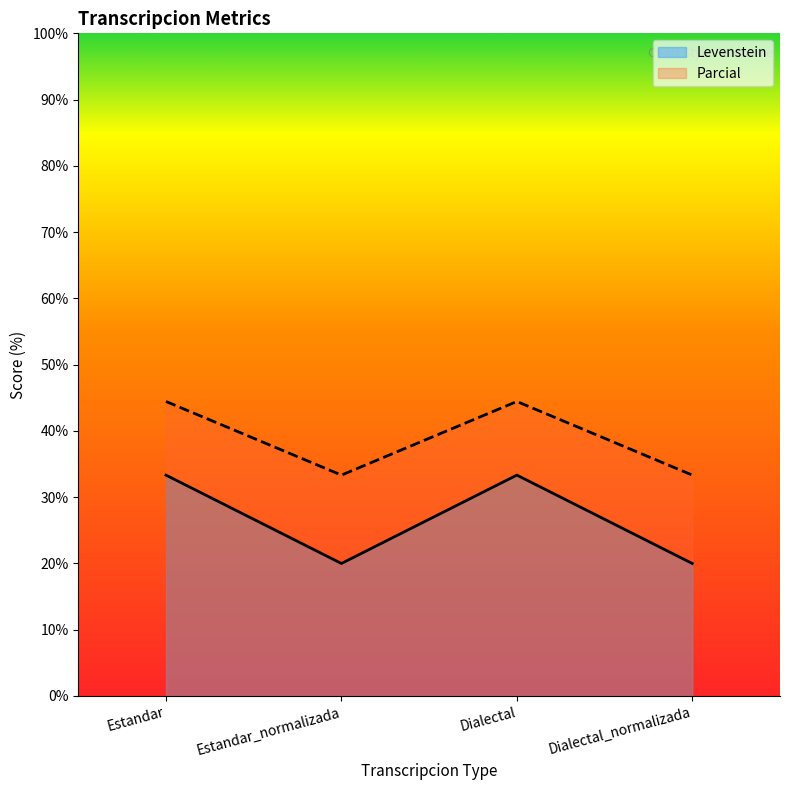

What is the sum of the Levenstein values at Dialectal_normalizada and Estandar_normalizada?

40.0